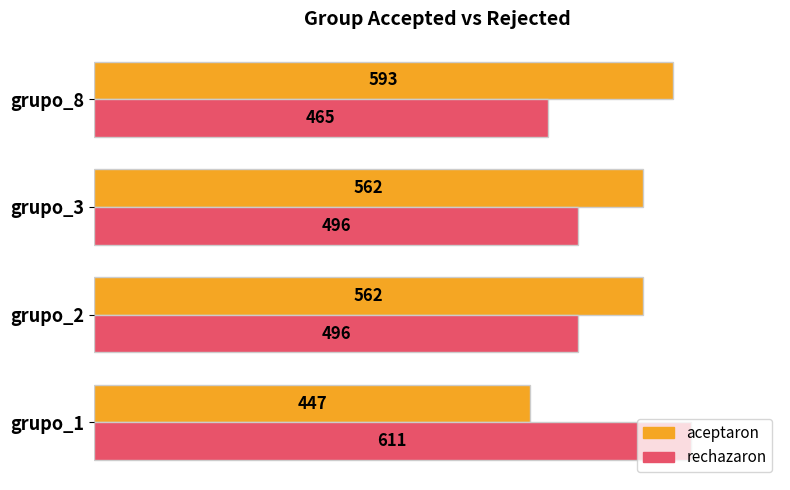

What is the sum of the aceptaron values at grupo_1 and grupo_3?

1009